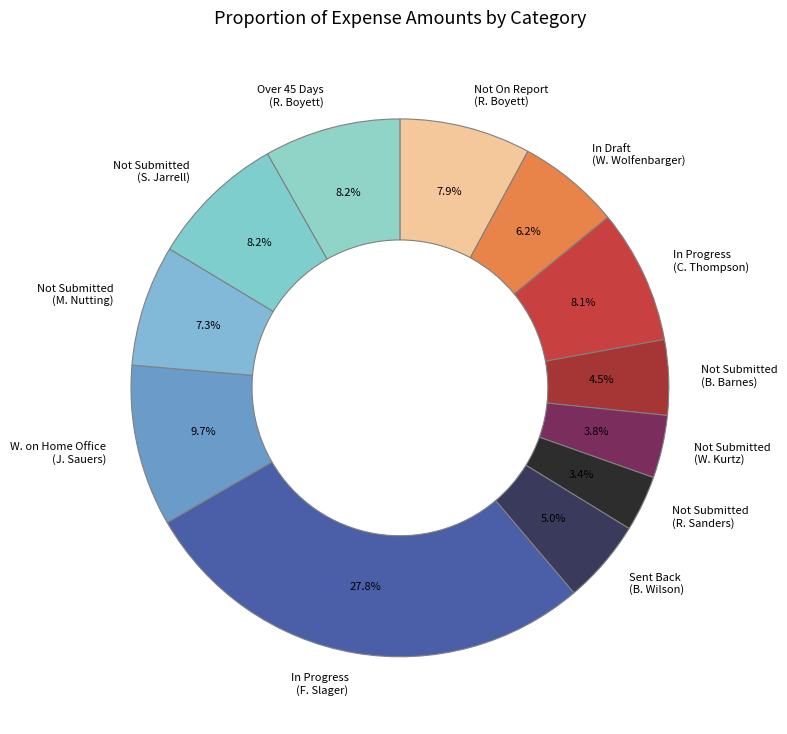

What portion of the pie excludes Not On Report (R. Boyett)?

92.1%